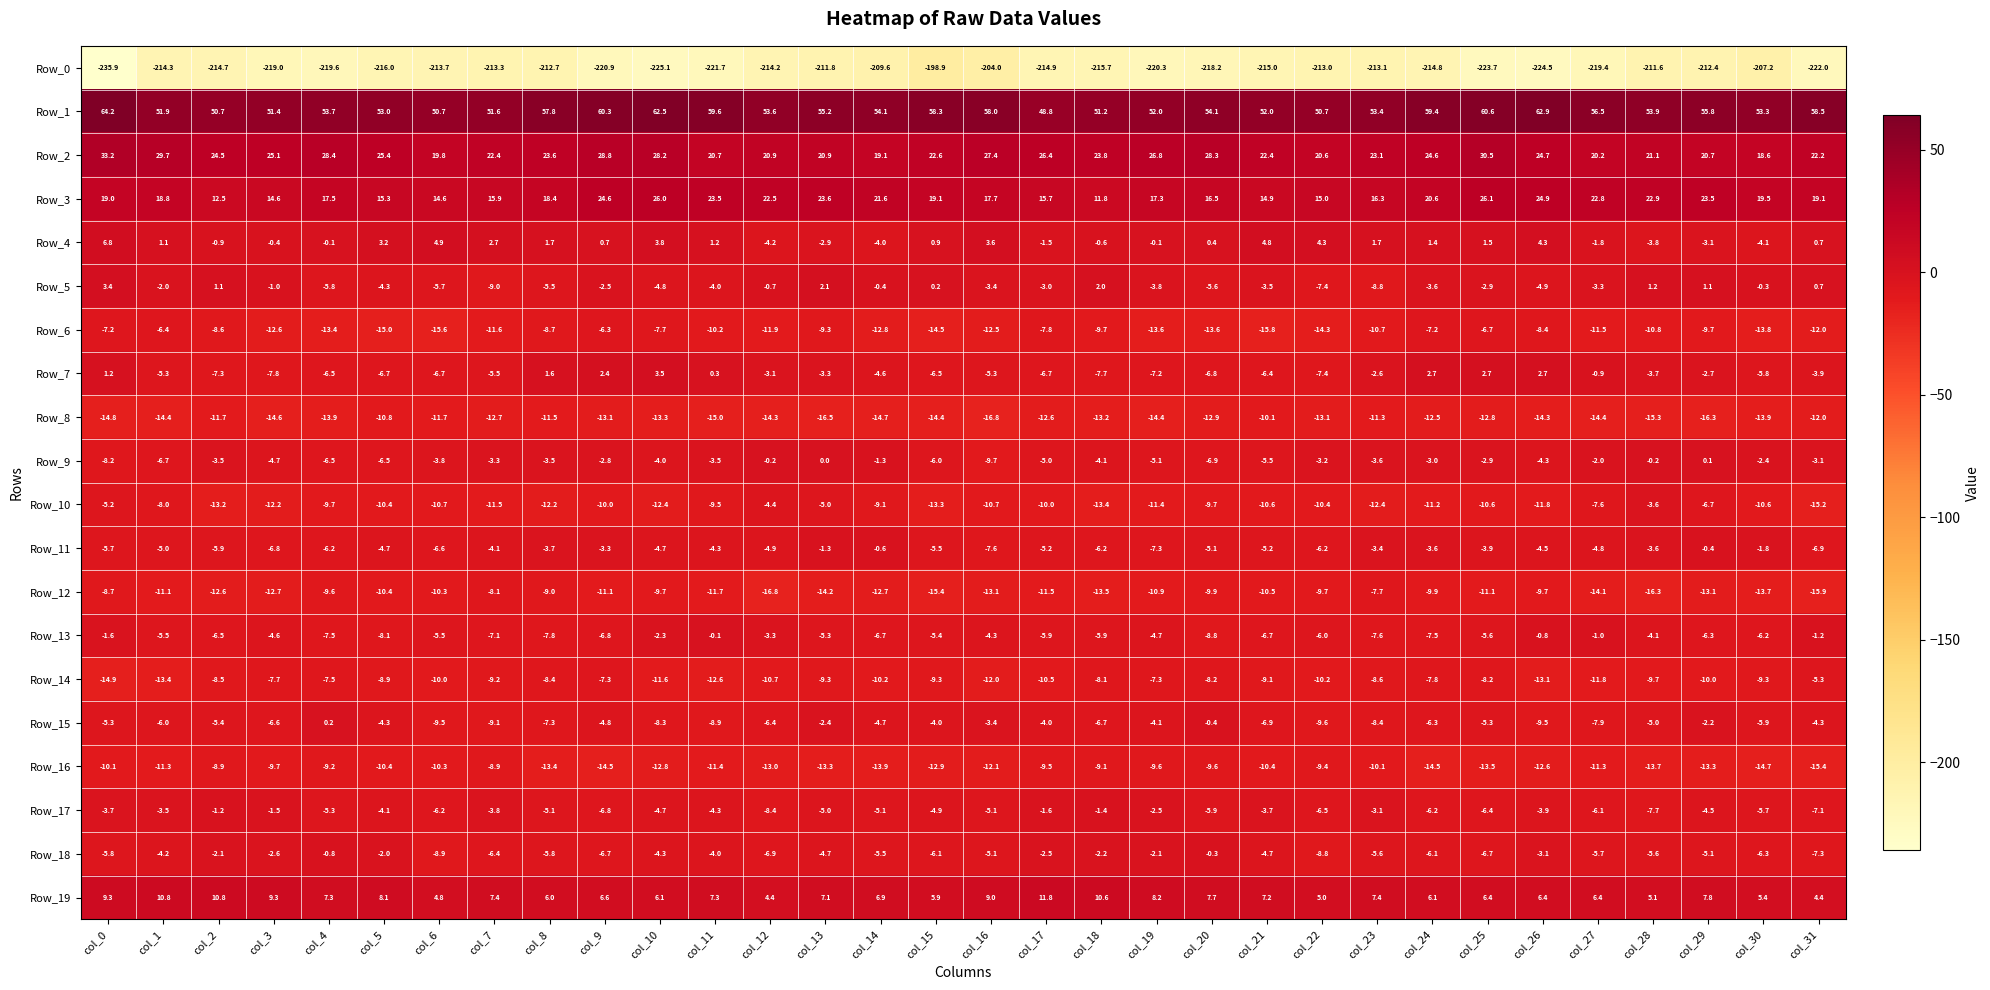

Rank the series by their maximum value, from lowest to highest.

Row_0, Row_8, Row_16, Row_12, Row_6, Row_14, Row_10, Row_17, Row_11, Row_18, Row_13, Row_9, Row_15, Row_5, Row_7, Row_4, Row_19, Row_3, Row_2, Row_1